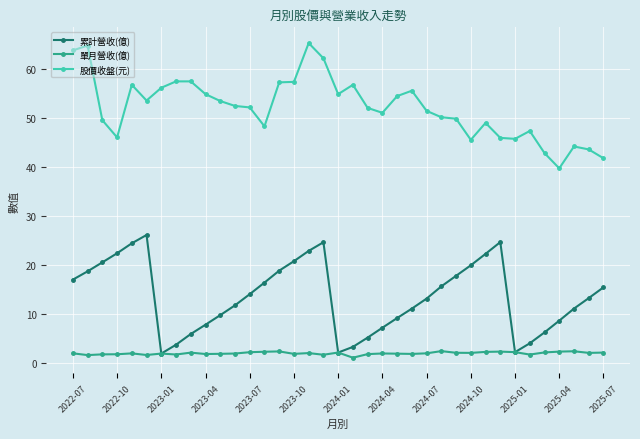

What is the sum of all 單月營收(億) values?

75.9